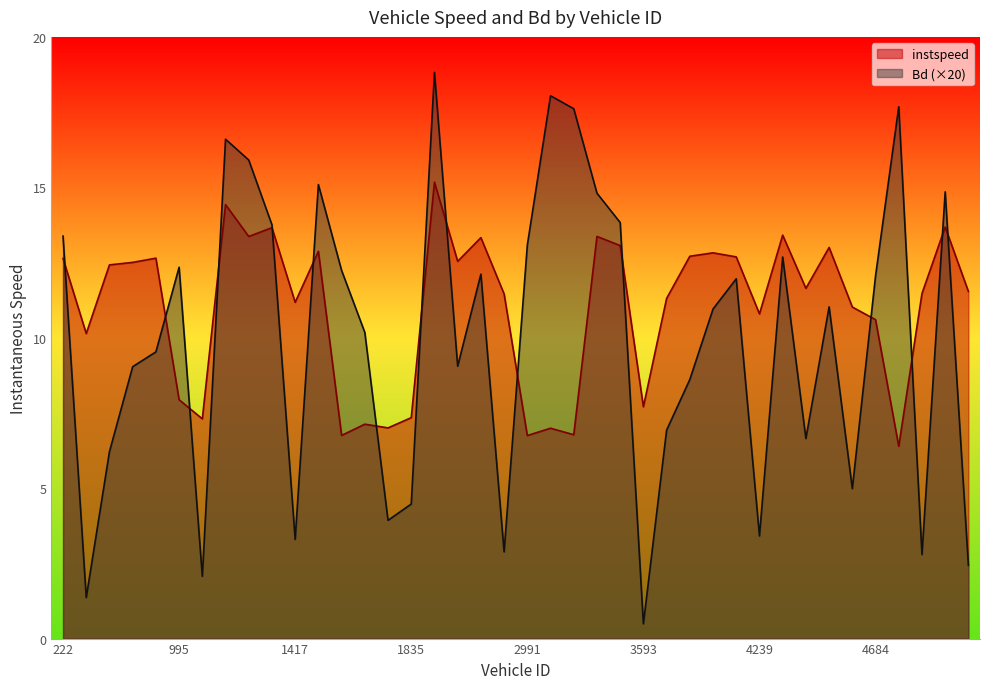

Where does the Bd series first go above 11?

222.0